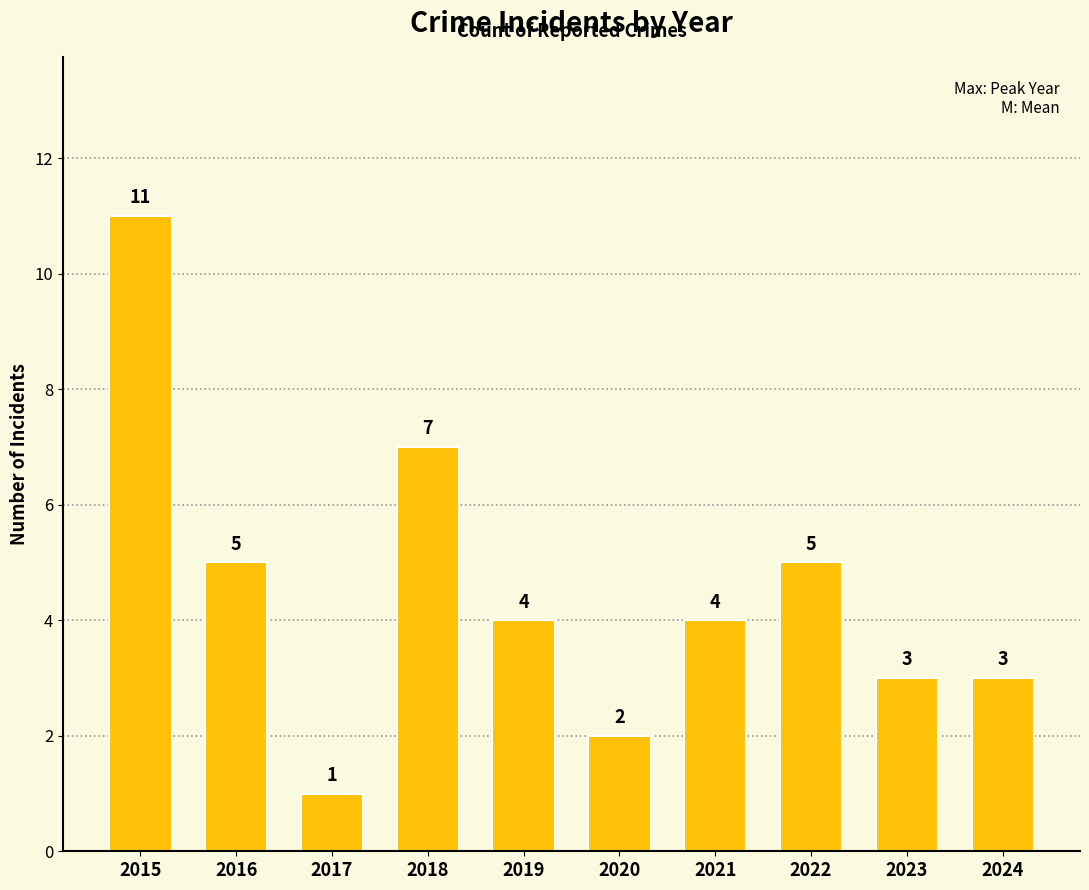

Is it true that the value at 2024 is 3?

True